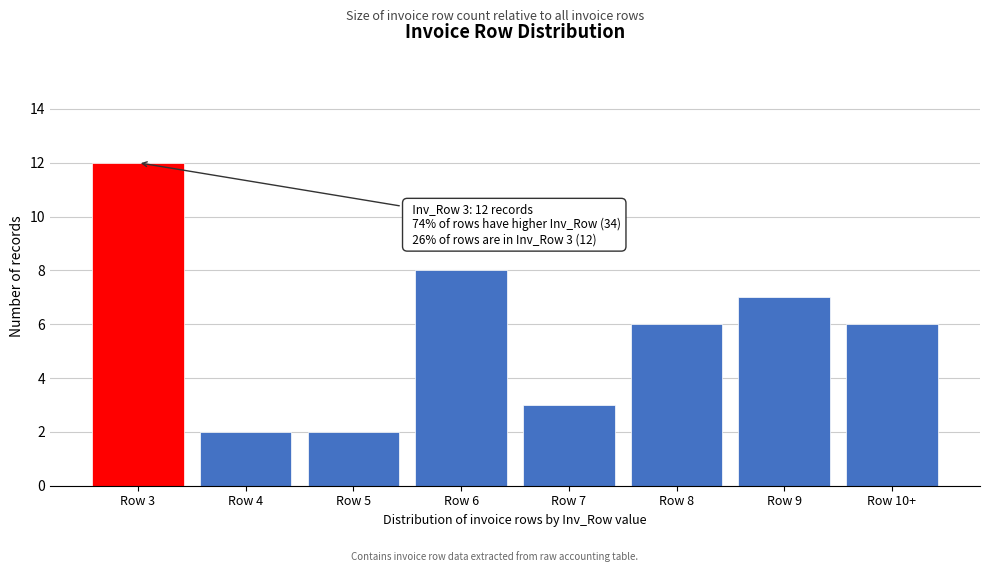

Reading right to left, extract all data points from this chart.

Row 10+=6	Row 9=7	Row 8=6	Row 7=3	Row 6=8	Row 5=2	Row 4=2	Row 3=12